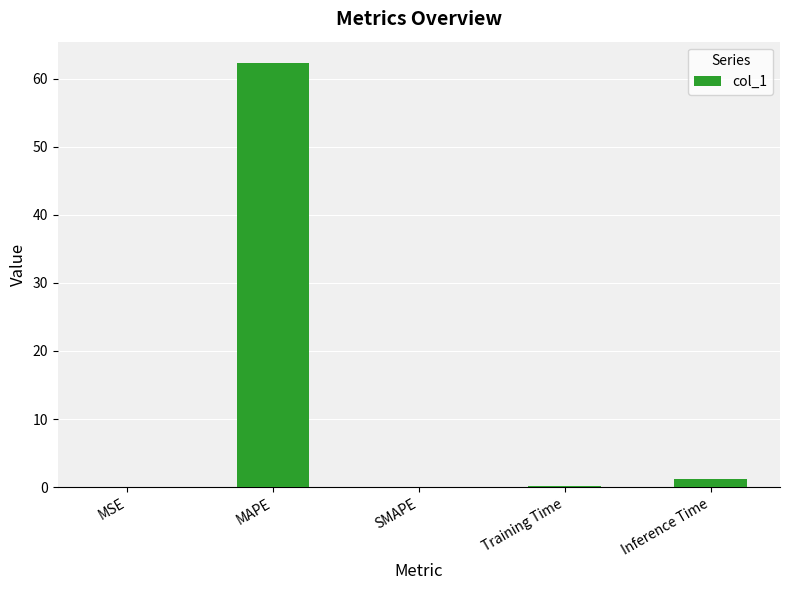

Which category has the highest value across all series?

MAPE